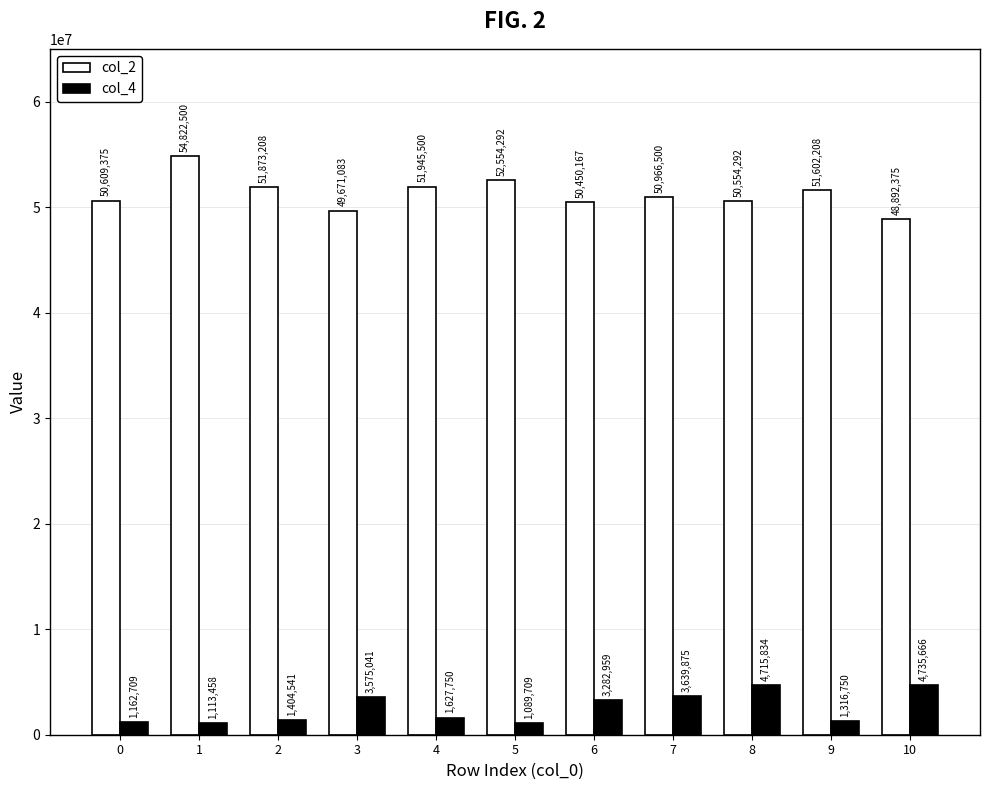

What is the smallest value displayed?

1089709